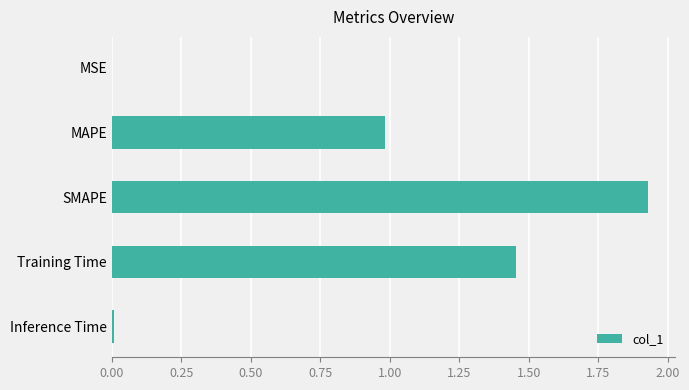

The chart shows a value of 1.0 at MAPE. True or false?

True